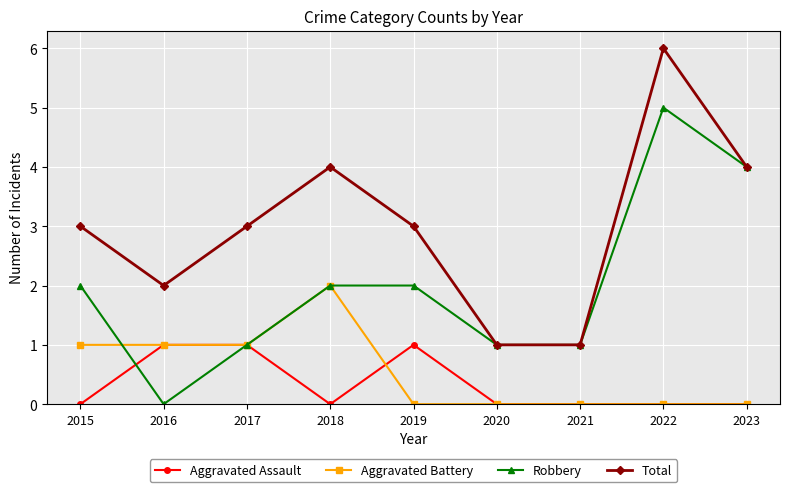

True or false: Aggravated Assault and Total intersect in this chart.

False